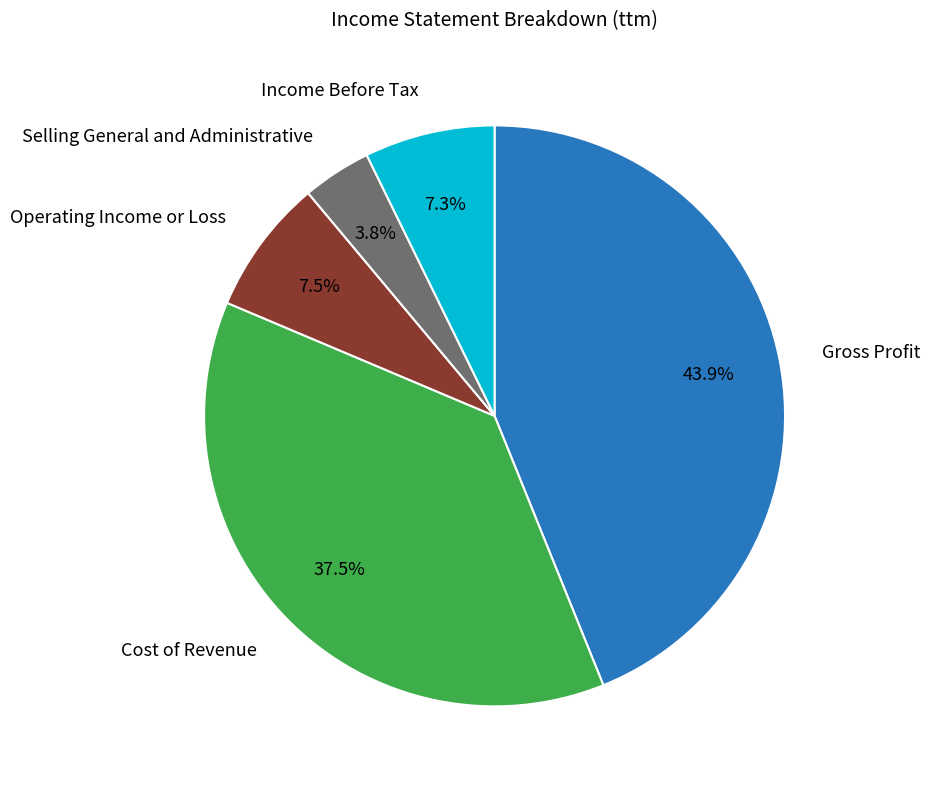

Is there a majority slice in this chart?

No